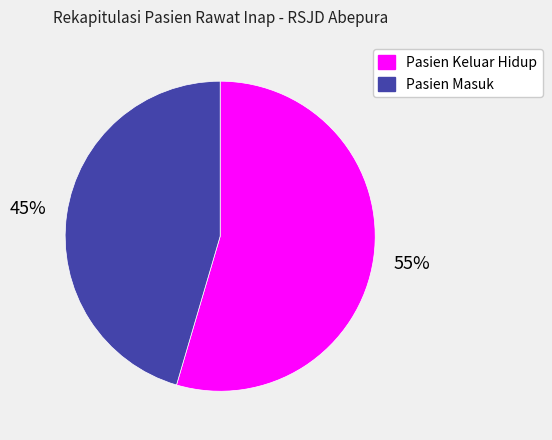

Count the number of slices in the pie.

2